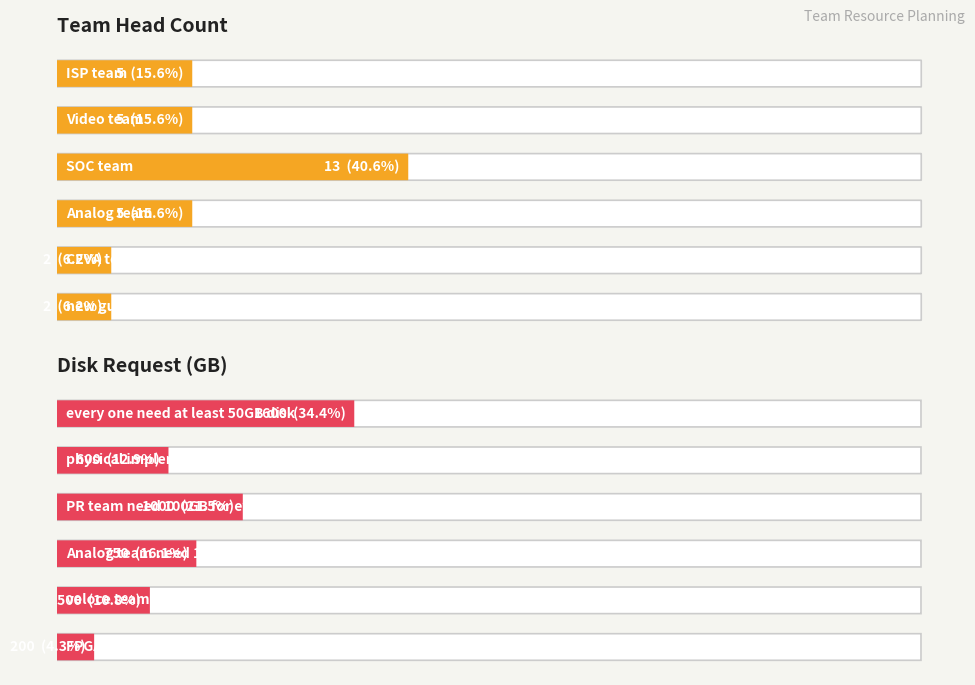

What is the difference between the second highest and second lowest values?

998